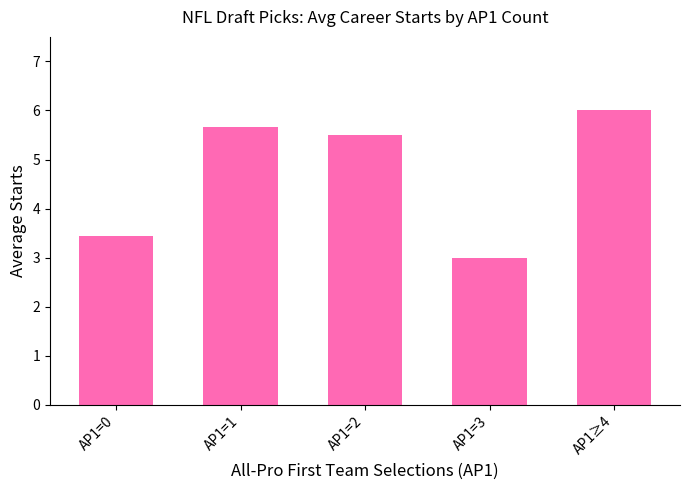

What is the sum of all values?

23.6